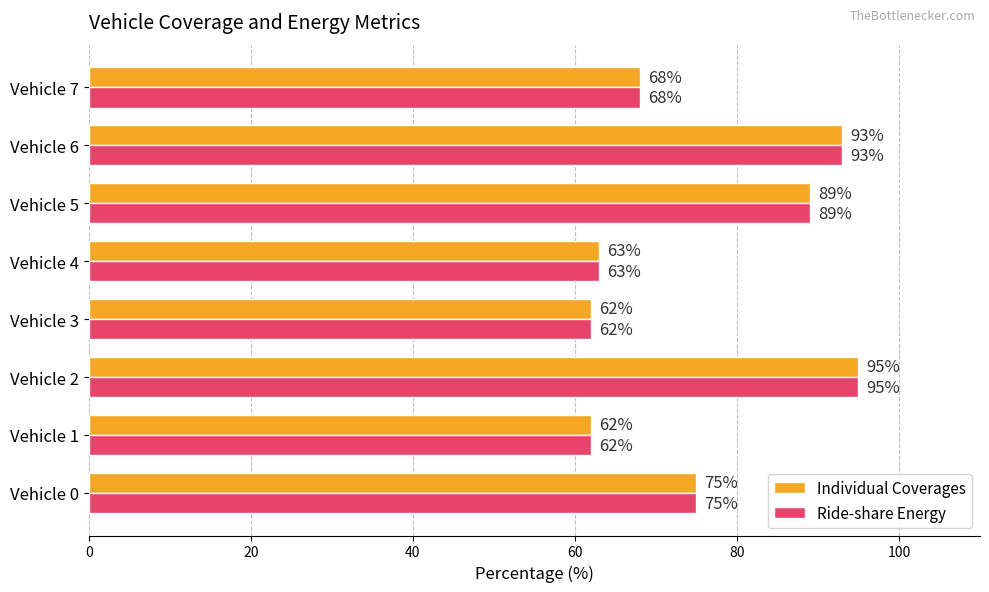

What are all the series names shown in the legend?

Individual Coverages, Ride-share Energy